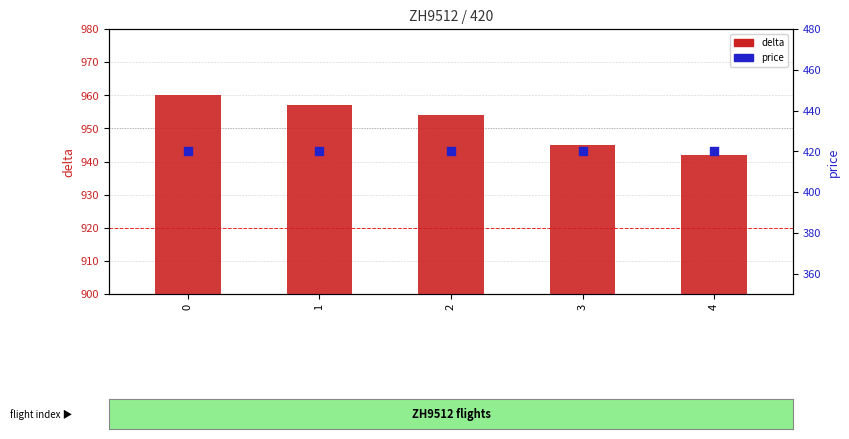

Which series has the largest total across all categories?

delta